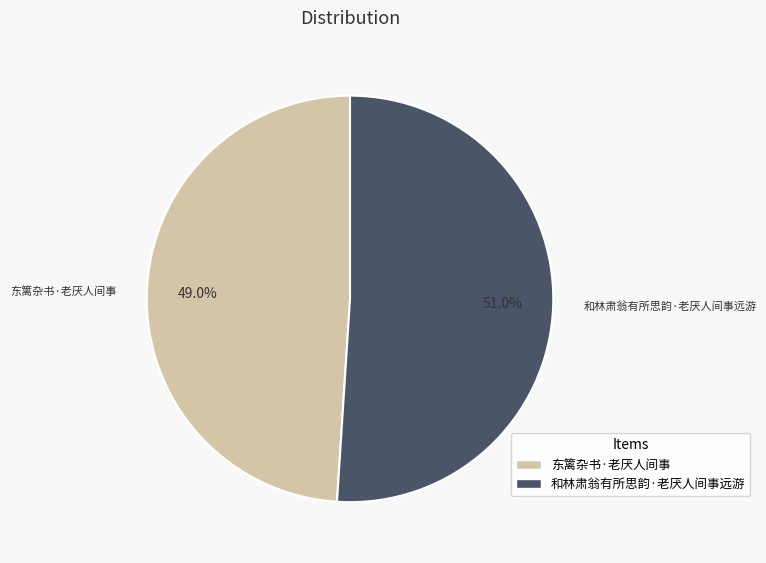

How many slices are in this pie chart?

2